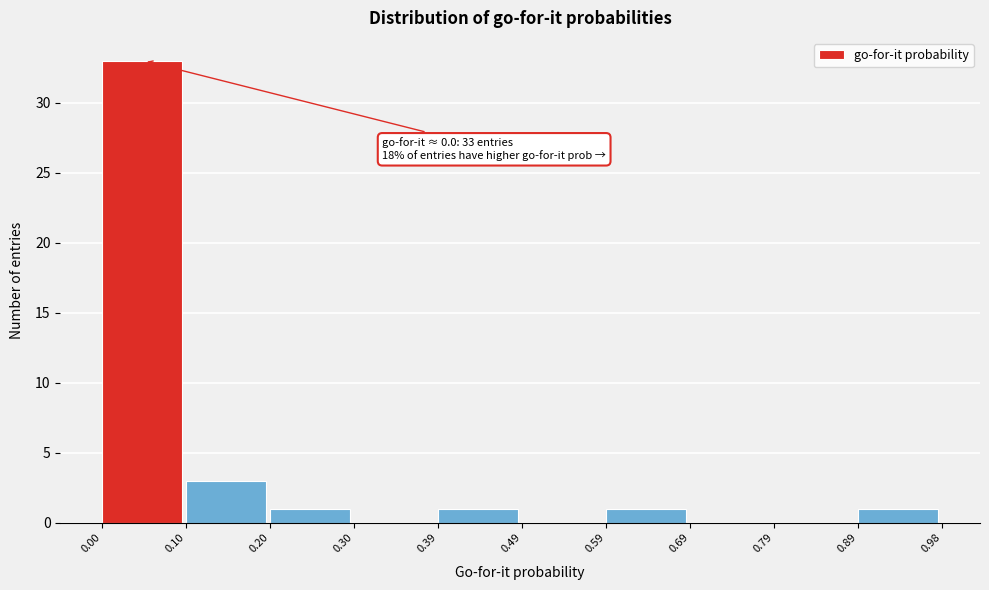

Which range on the x-axis has the tallest bar?

0.00 to 0.10